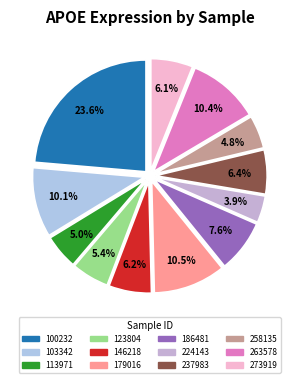

Which slice is the smallest?

224143